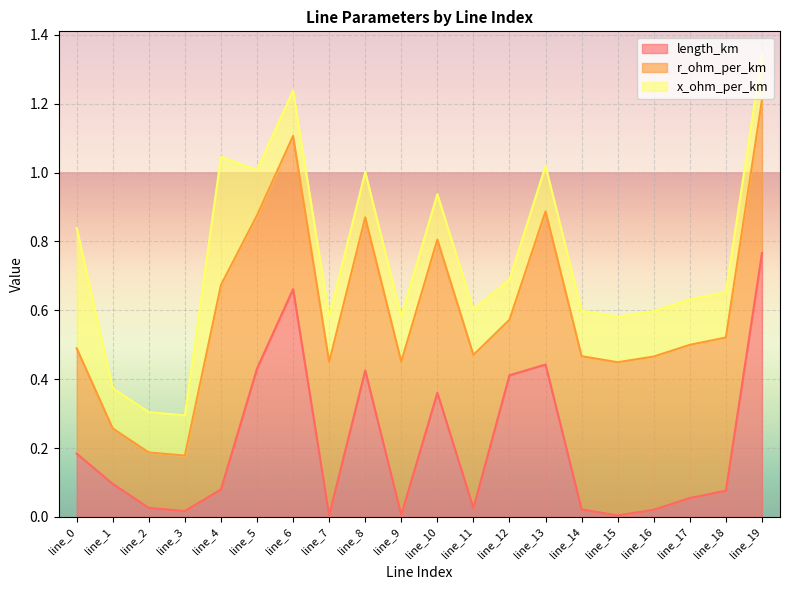

What is the value of the r_ohm_per_km point at the 1st from the left?

0.3